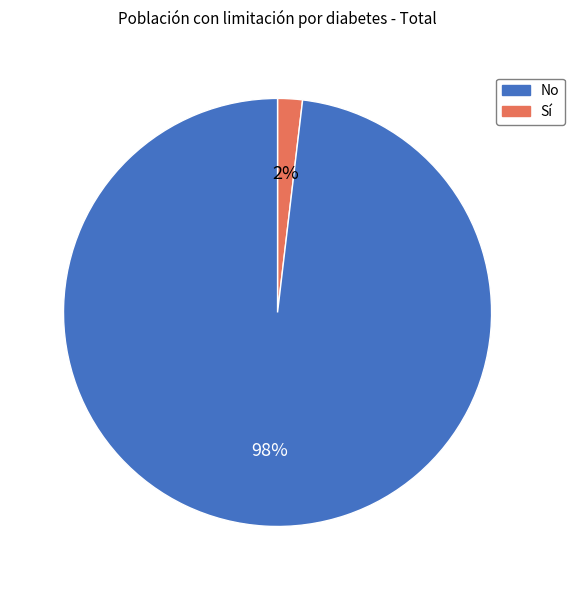

How many slices are in this pie chart?

2